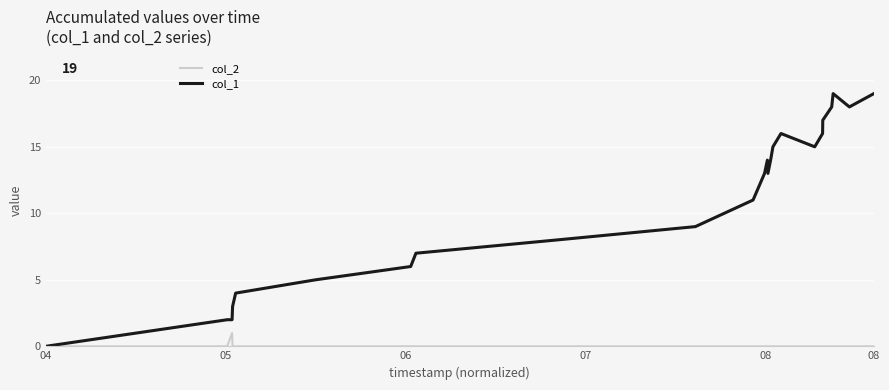

Which series has the largest total across all categories?

col_1